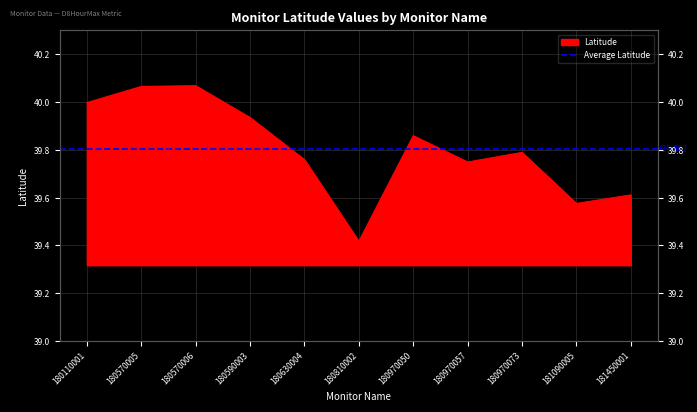

Reading left to right, transcribe all the data shown in this chart.

40.0	40.1	40.1	39.9	39.8	39.4	39.9	39.7	39.8	39.6	39.6